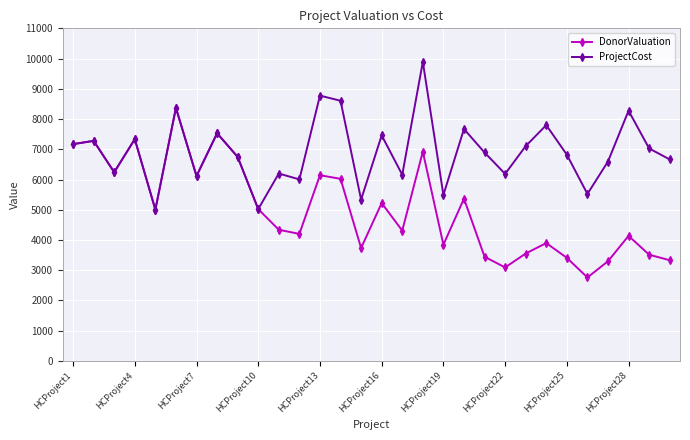

True or false: DonorValuation has more than 2 interior local peaks.

True